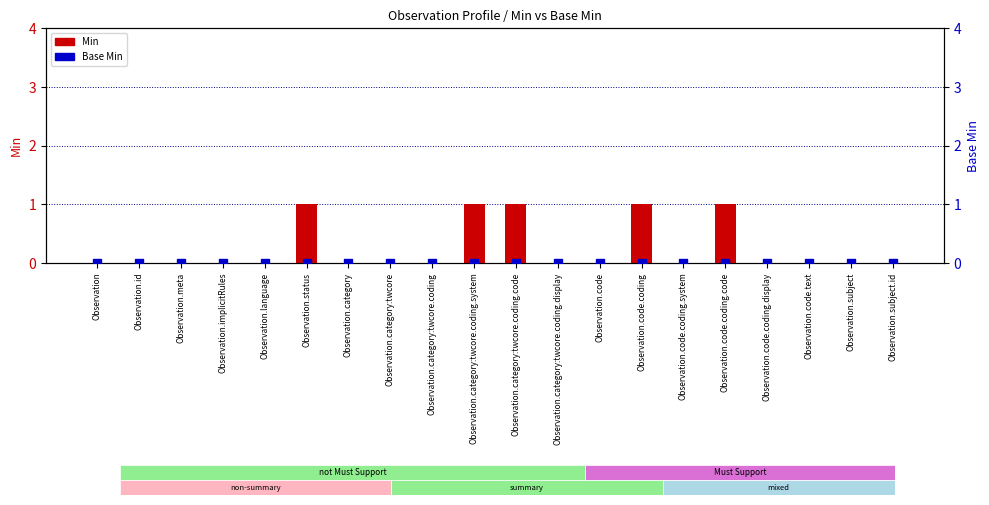

Which series contains the lowest Y value?

Min